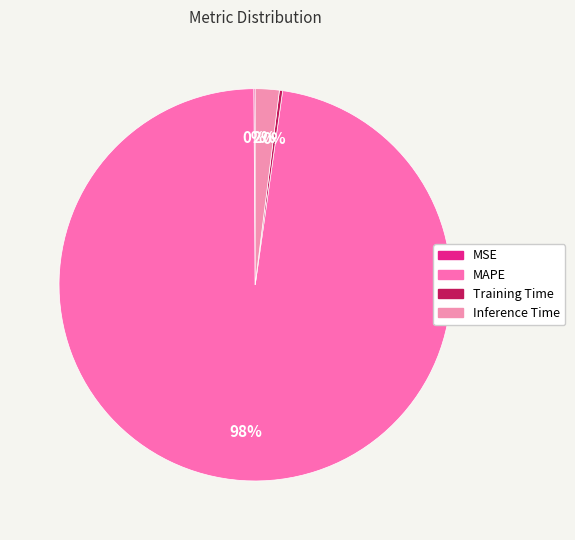

Which category has the smallest portion of the pie?

MSE